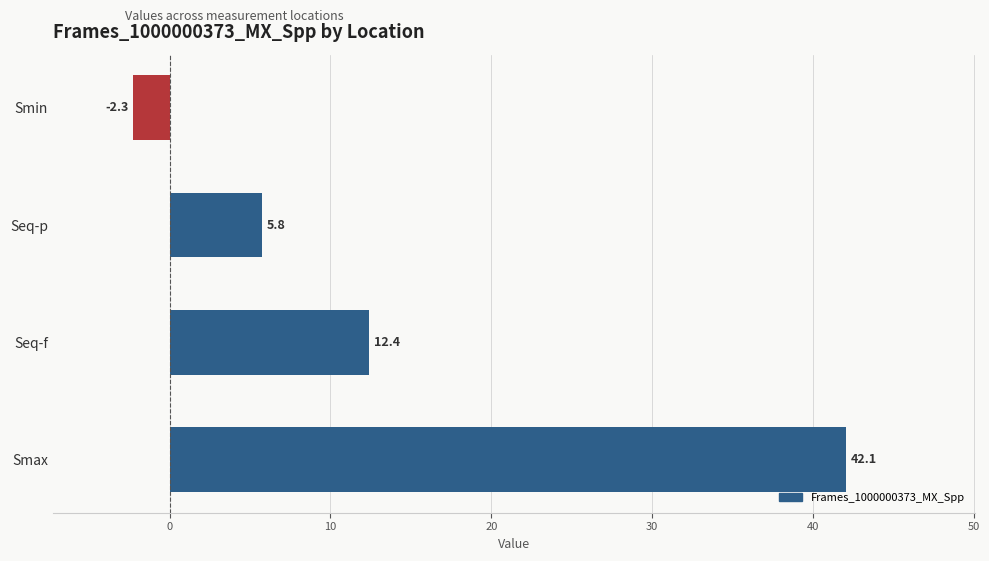

Rank the categories by value from lowest to highest.

Smin, Seq-p, Seq-f, Smax